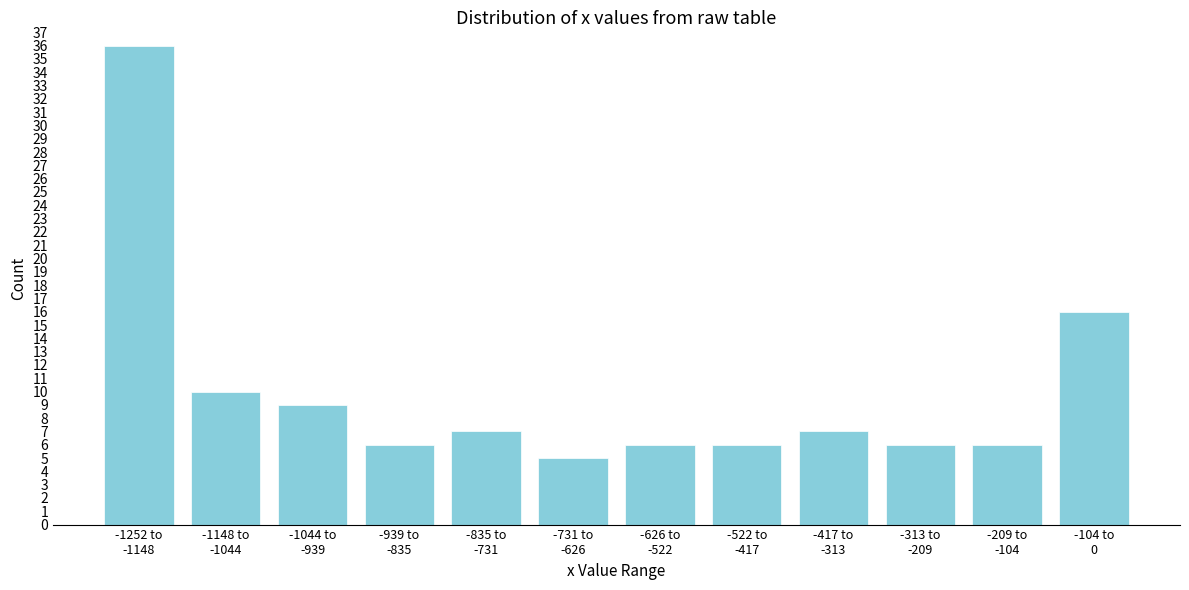

Reading right to left, list all the values displayed in this chart.

16	6	6	7	6	6	5	7	6	9	10	36